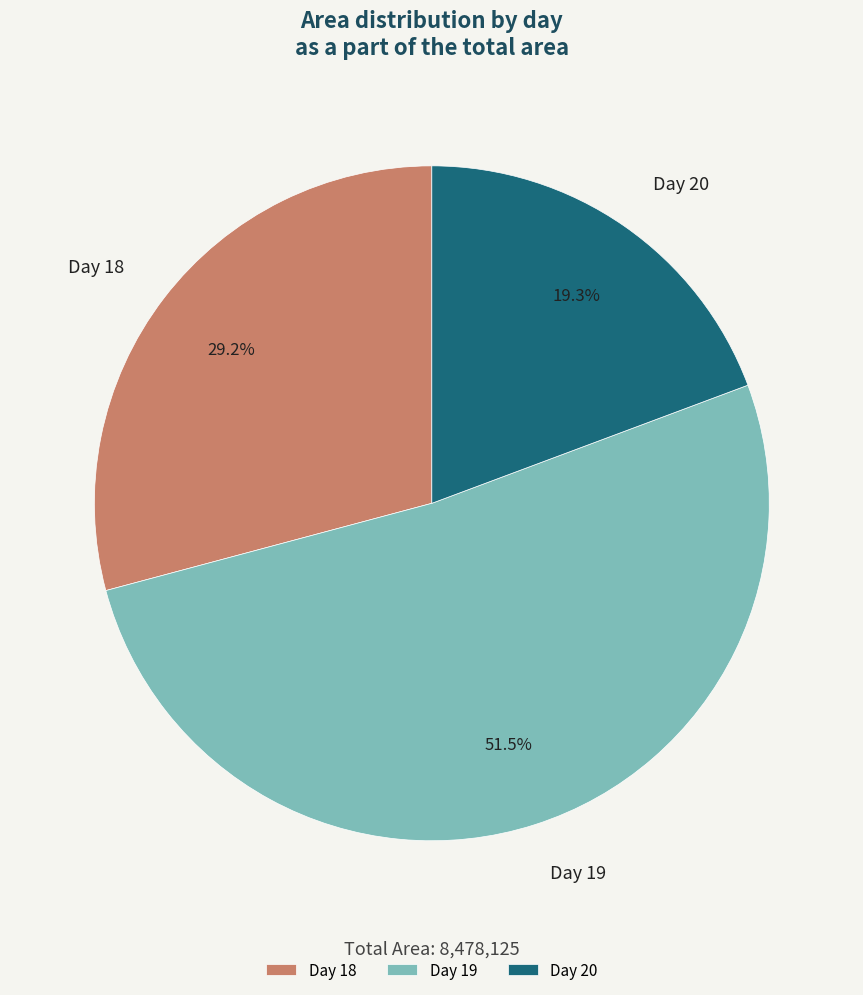

Count the number of slices in the pie.

3